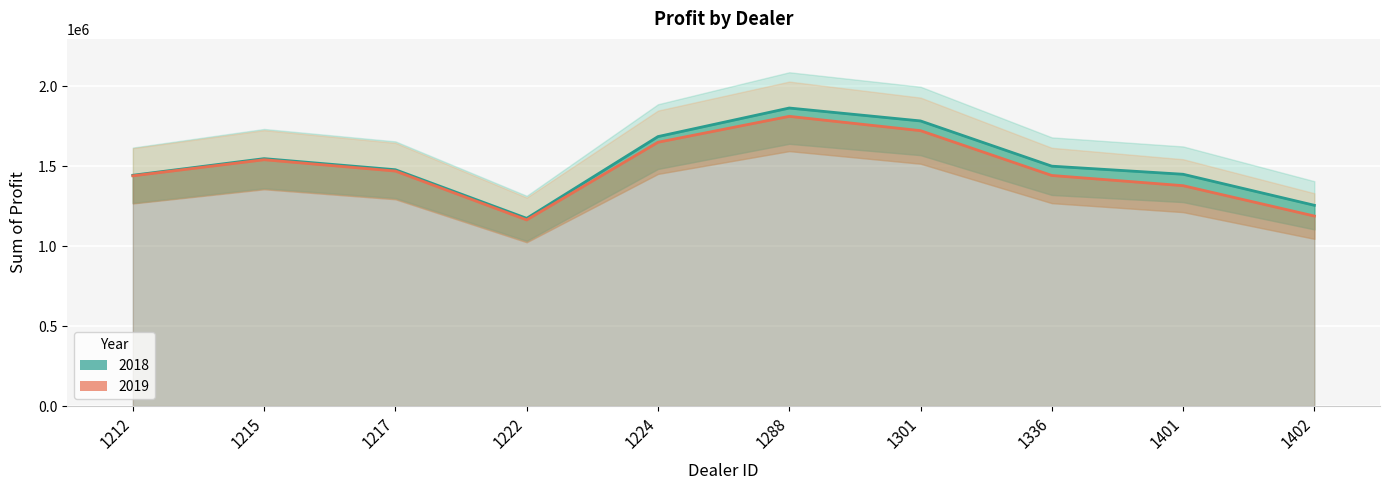

Where is 2019 nearest to the value 1487056?

1217